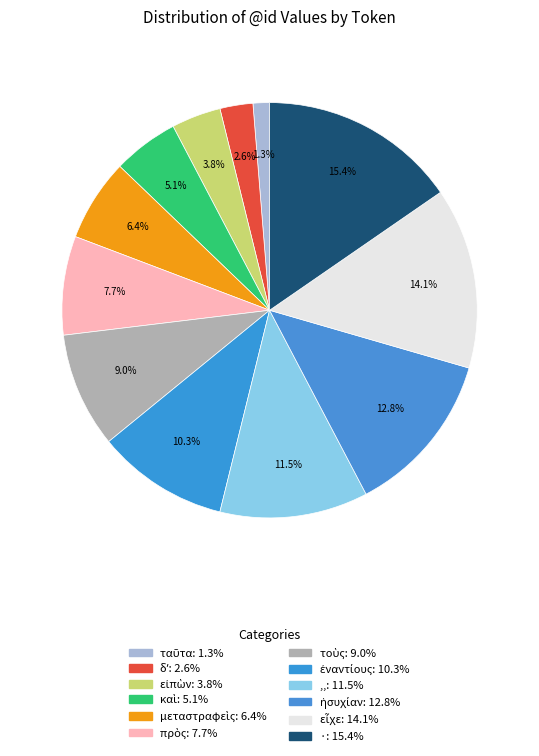

Is there a majority slice in this chart?

No